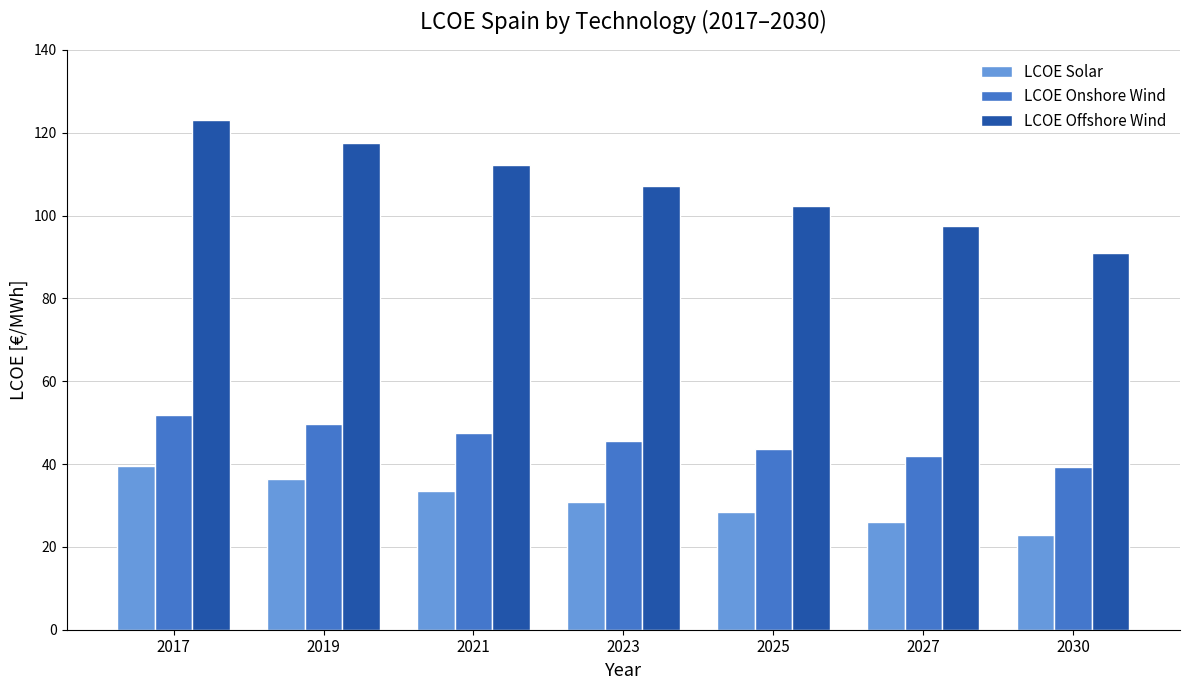

Read the LCOE Solar value at 2030.

23.0